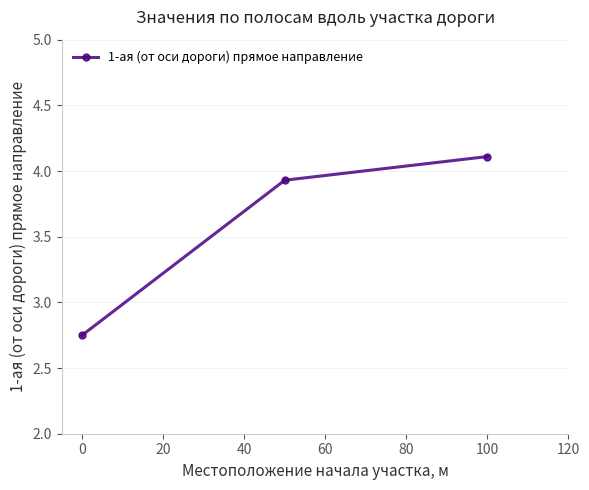

What is the greatest value displayed?

4.1